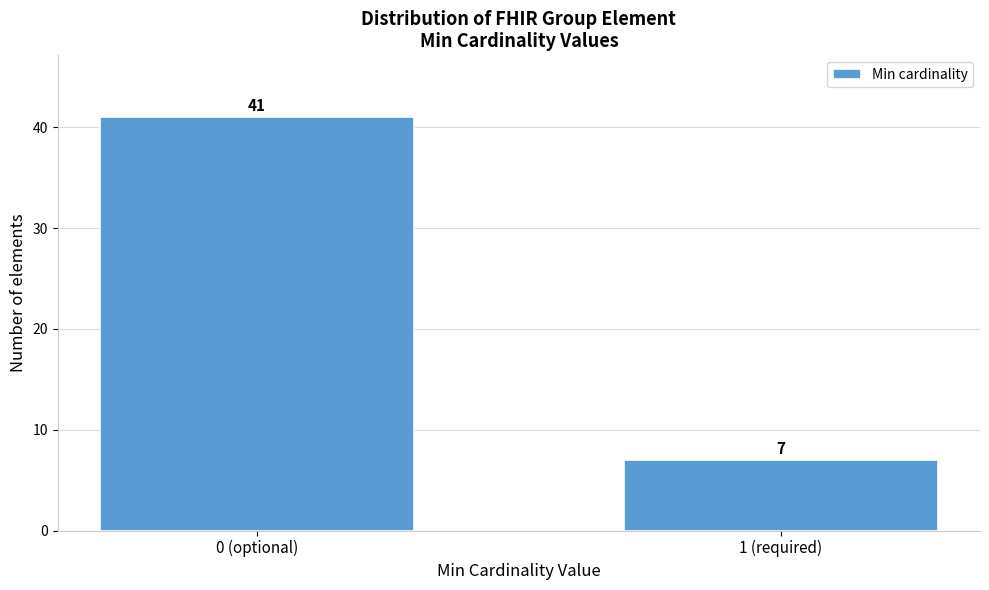

Reading left to right, list all the values displayed in this chart.

0 (optional)=41	1 (required)=7